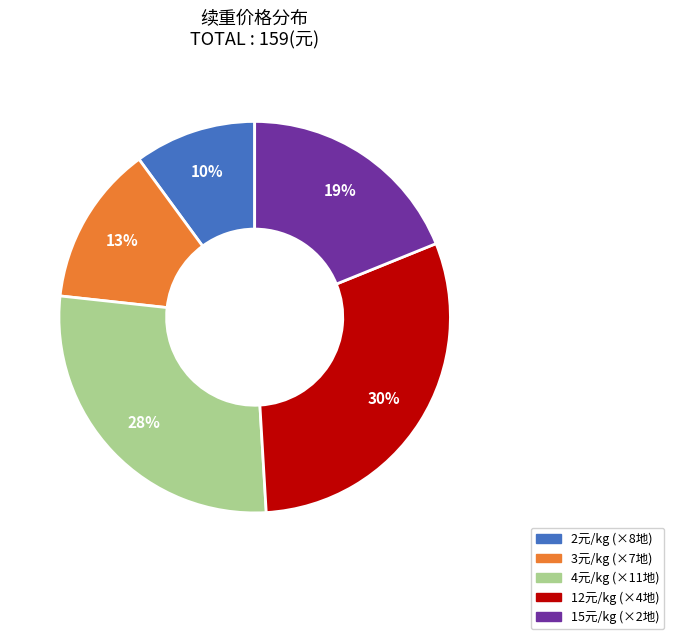

Does any single category account for the majority?

No